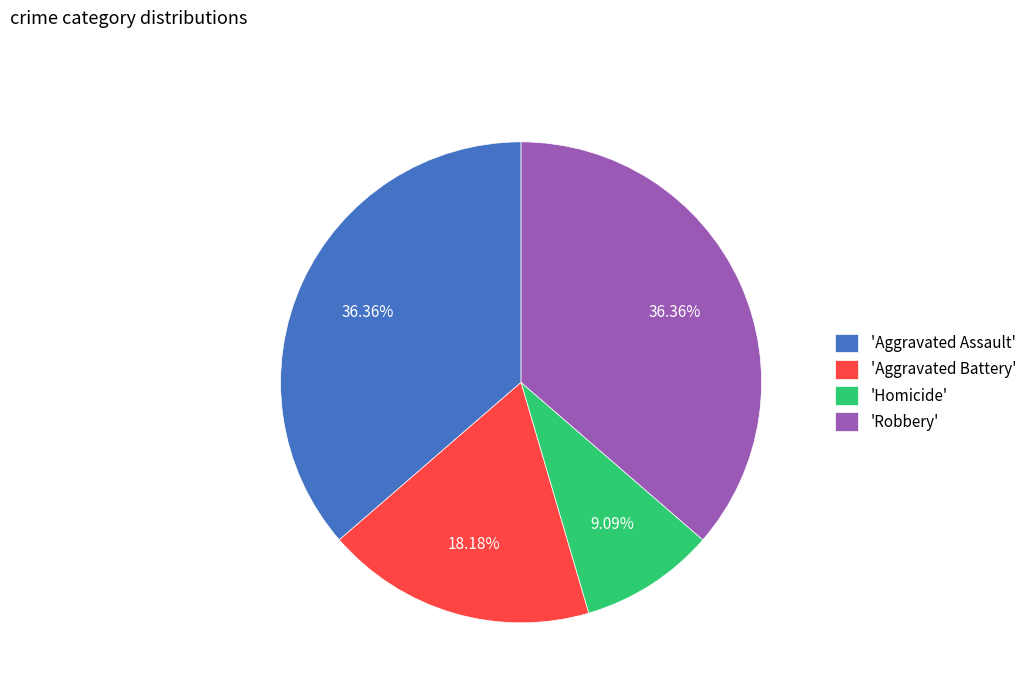

Is 'Aggravated Assault' the majority of the pie?

No